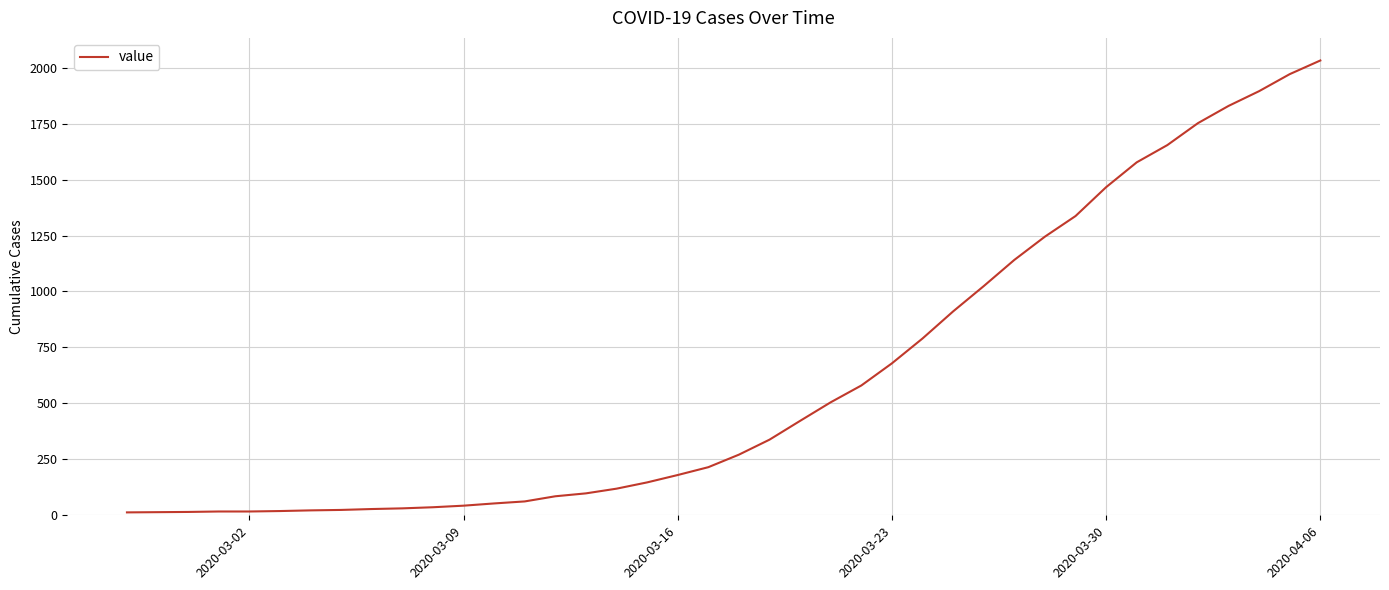

What is the difference between the maximum and minimum values?

2019